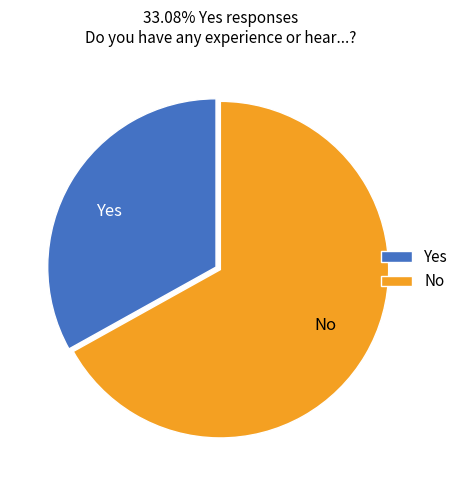

Do Yes and No together represent more than half of the pie?

Yes